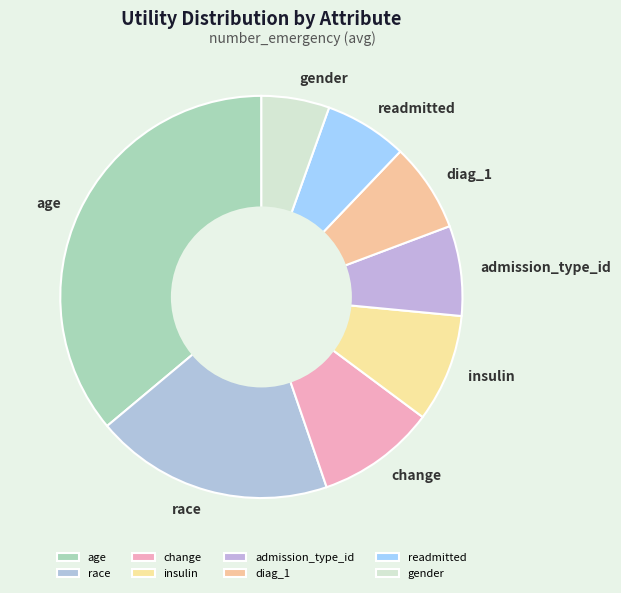

Is there a majority slice in this chart?

No